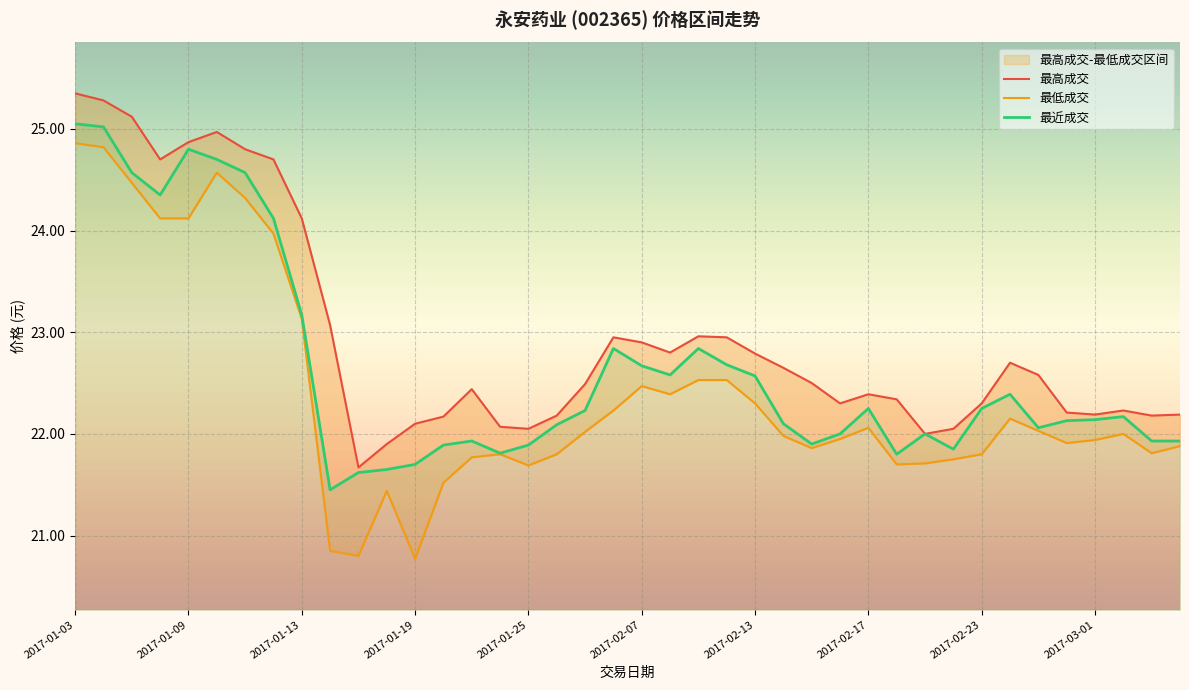

Where is the first local maximum for 最近成交?

2017-01-09